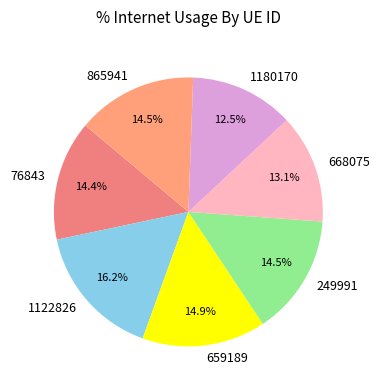

Which slice is the smallest?

1180170